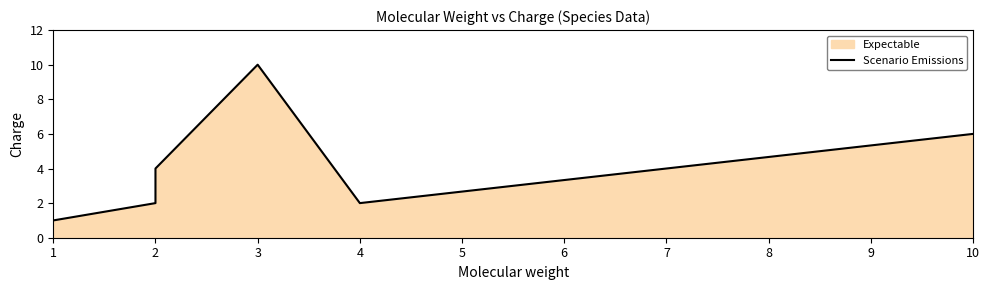

Does the chart display data point markers on the line(s)?

No